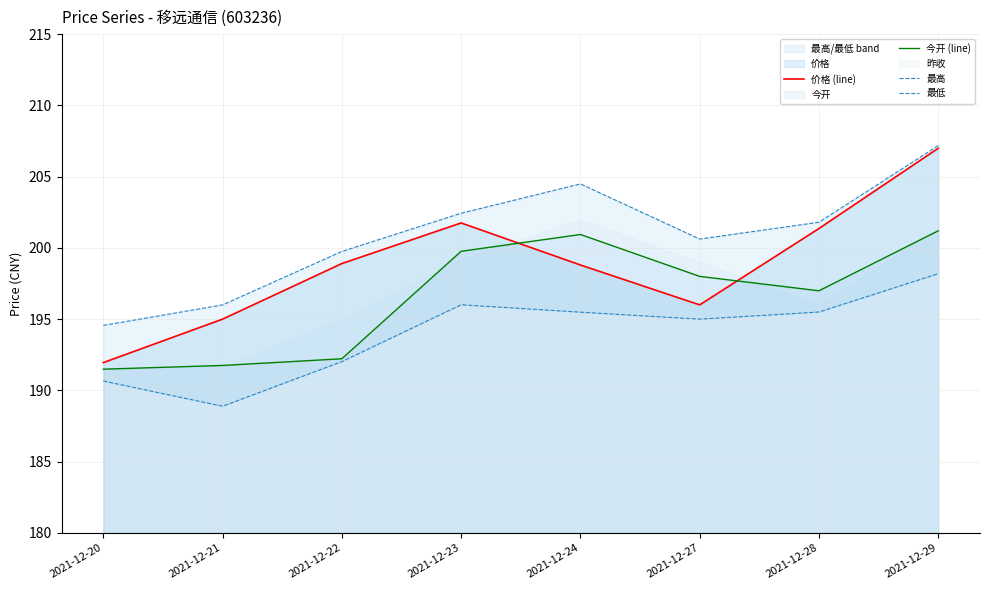

Which series has the largest range (max minus min)?

价格 (line)